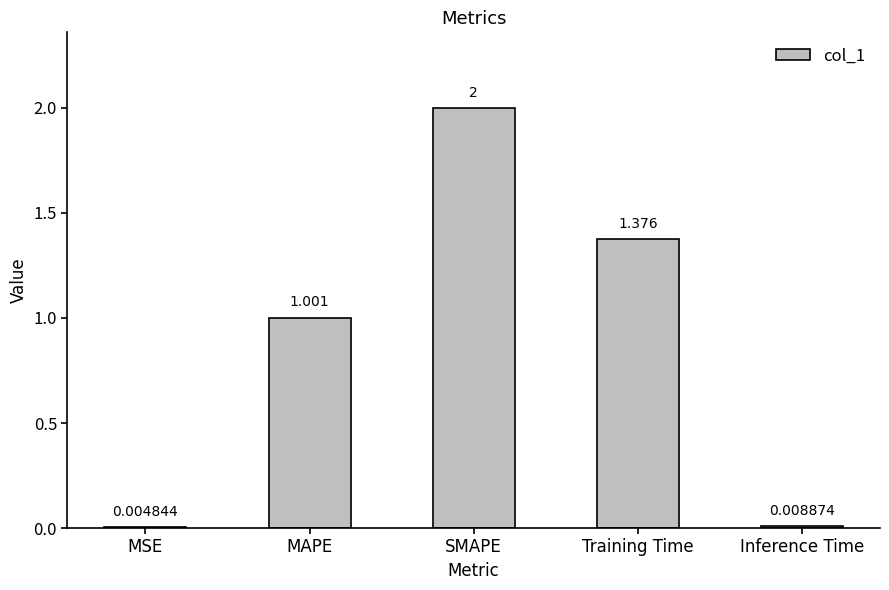

Between MAPE and MSE, which is larger?

MAPE